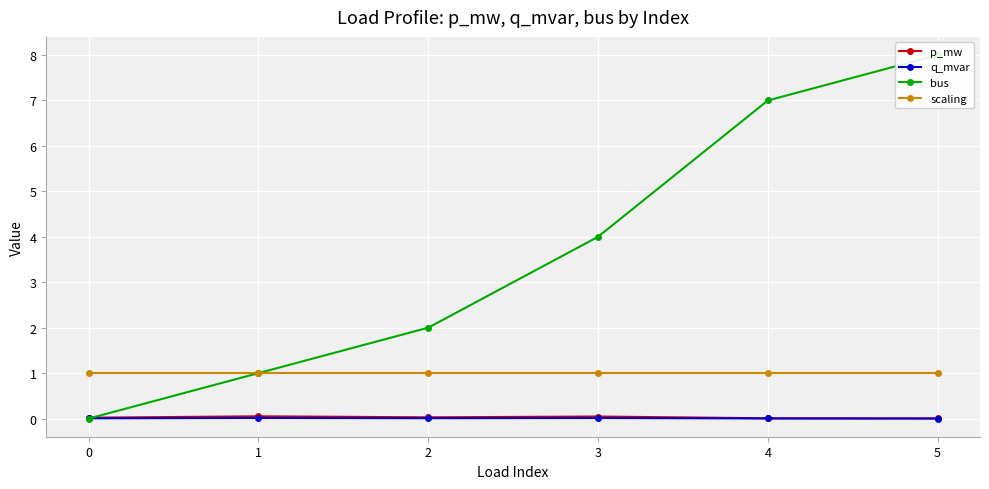

In q_mvar, how many points are lower than both neighbors (excluding endpoints)?

1